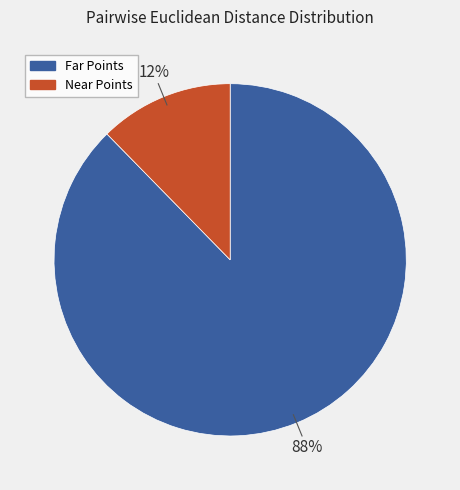

To the nearest percent, what is the average slice percentage?

50%